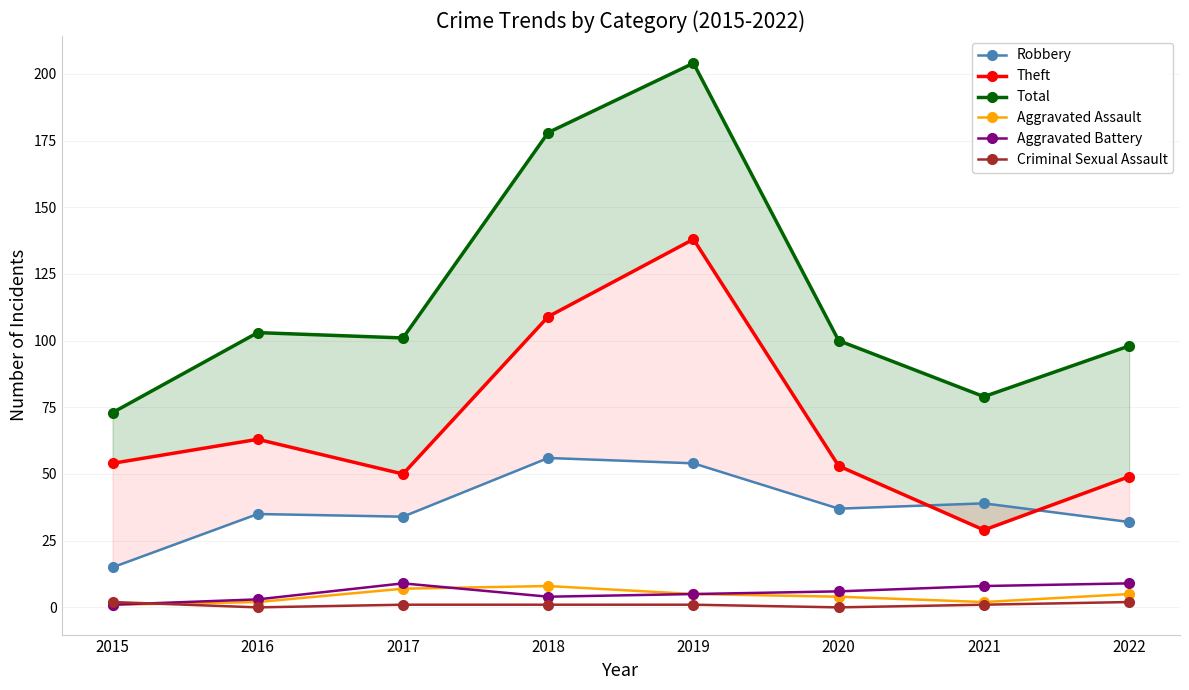

How many categories are shown in the chart?

8